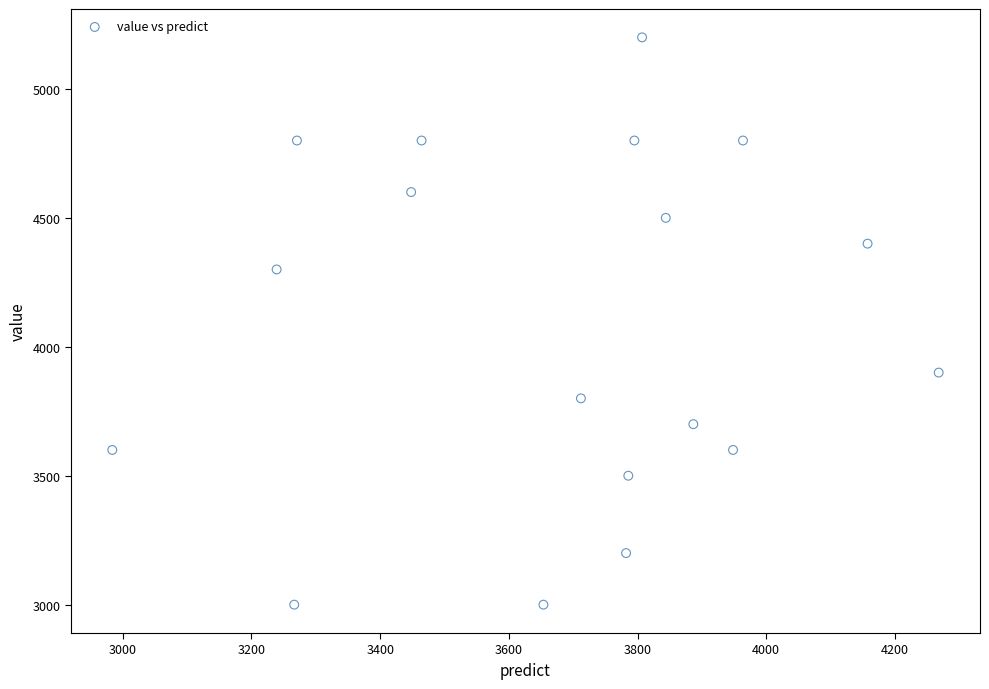

What is the range of Y values (max minus min)?

2200